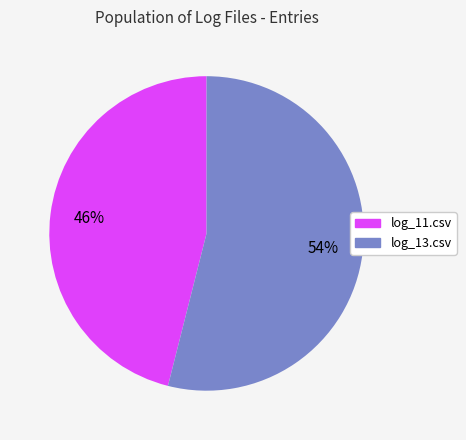

Combined, do log_13.csv and log_11.csv account for over 50%?

Yes